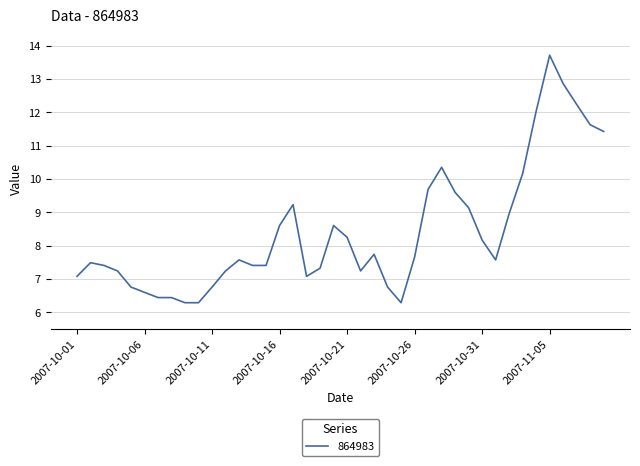

What is the difference between the maximum and minimum values?

7.4